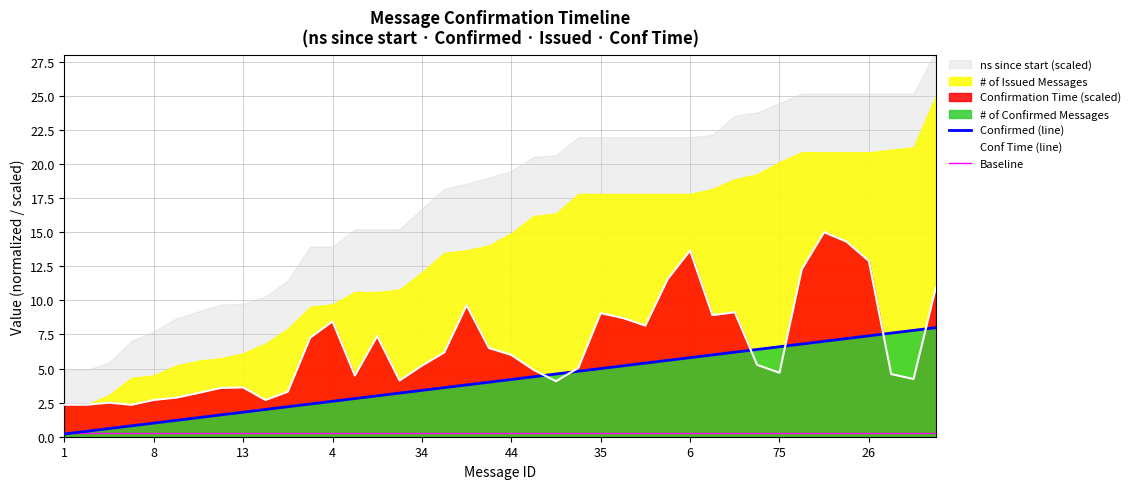

What is the minimum value for Conf Time (line)?

2.3